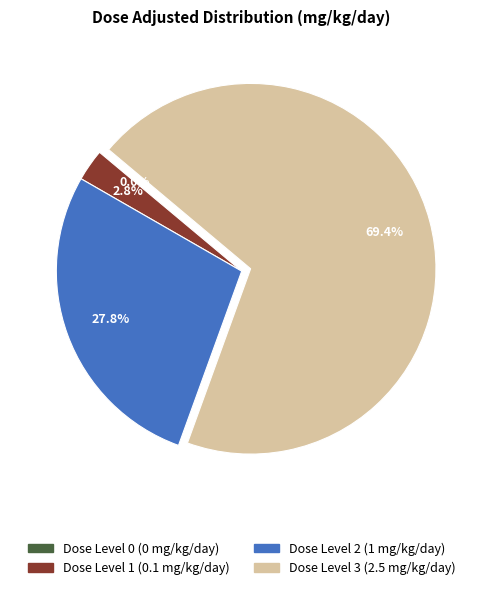

To the nearest percent, what portion does Dose Level 1 (0.1 mg/kg/day) represent?

3%